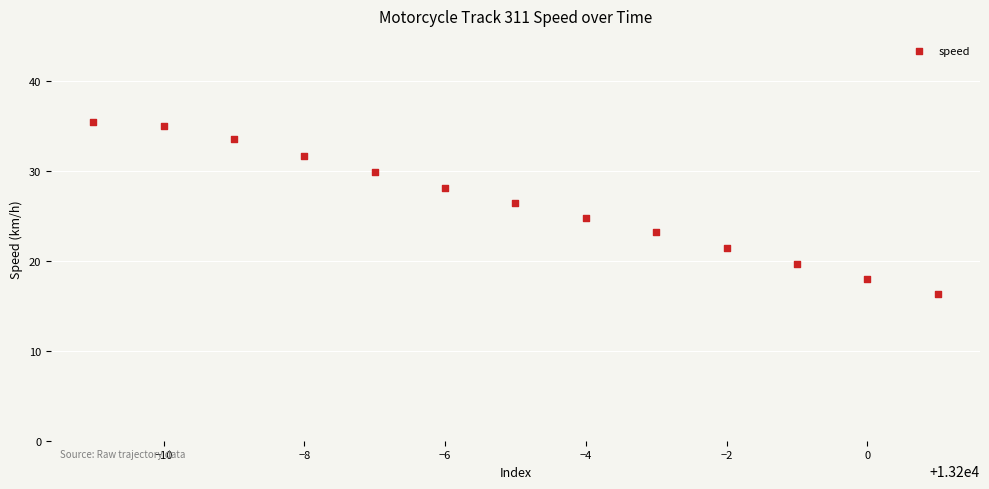

What is the range of X values (max minus min)?

12.0